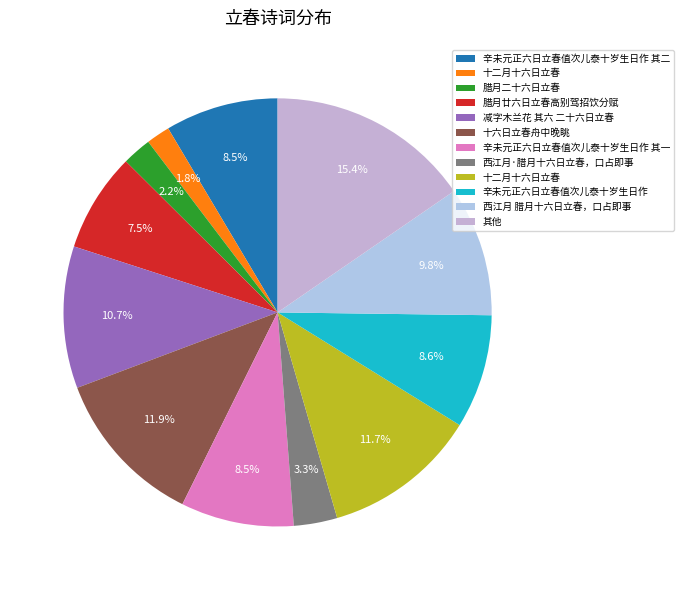

Count the number of slices in the pie.

12